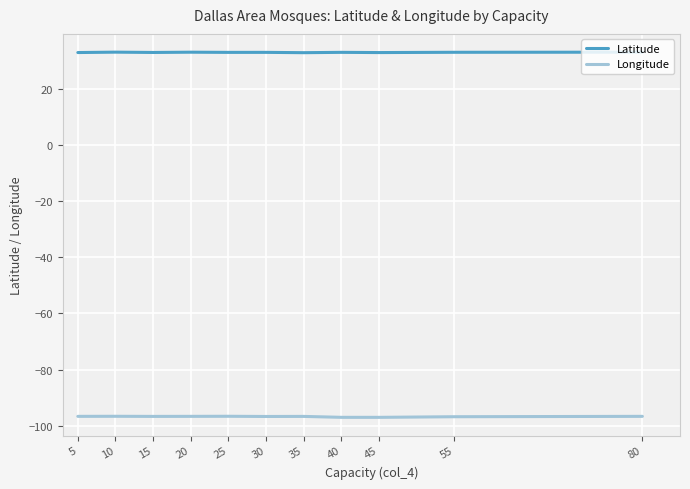

Which series has the largest total across all categories?

Latitude